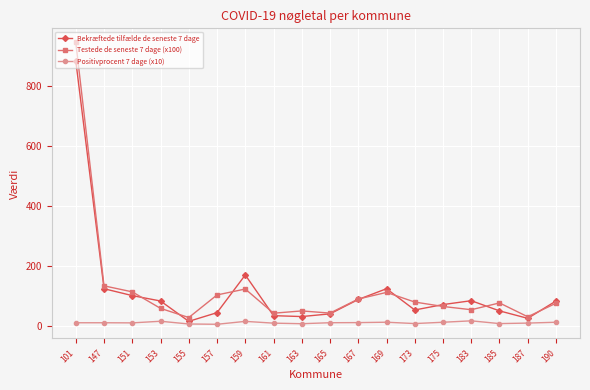

At which category does the chart reach its peak across all series?

101